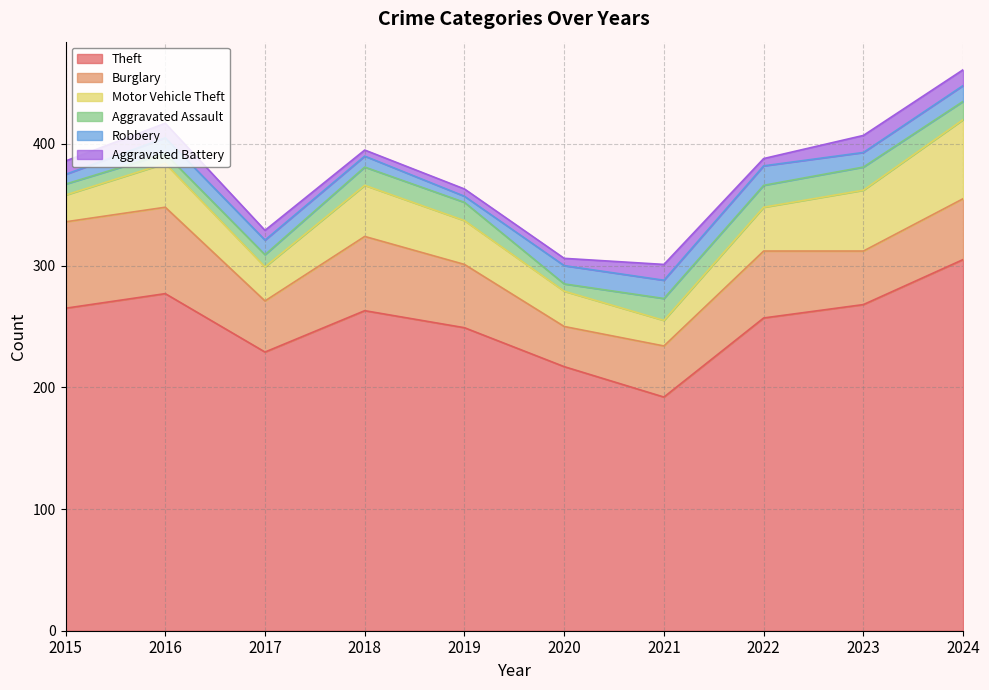

How many interior local valleys does the Robbery series have?

2